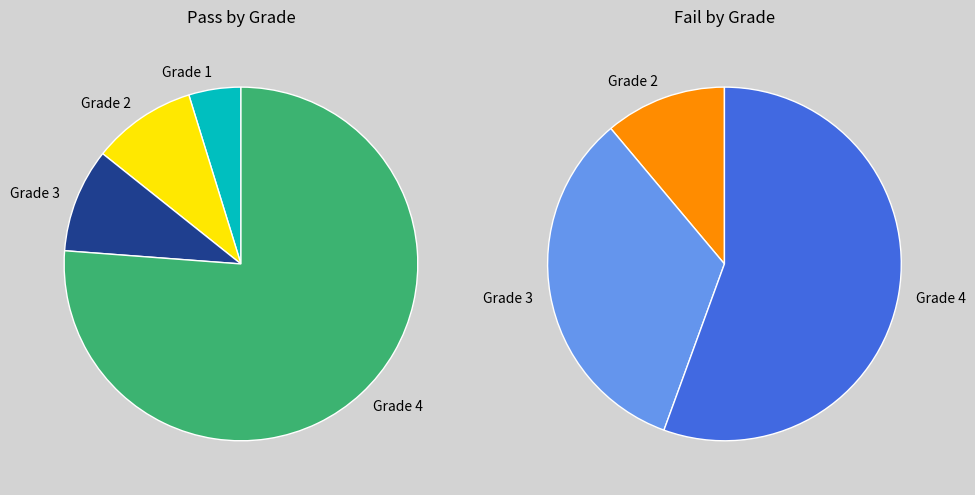

Which category has the smallest portion of the pie?

Grade 1 Pass